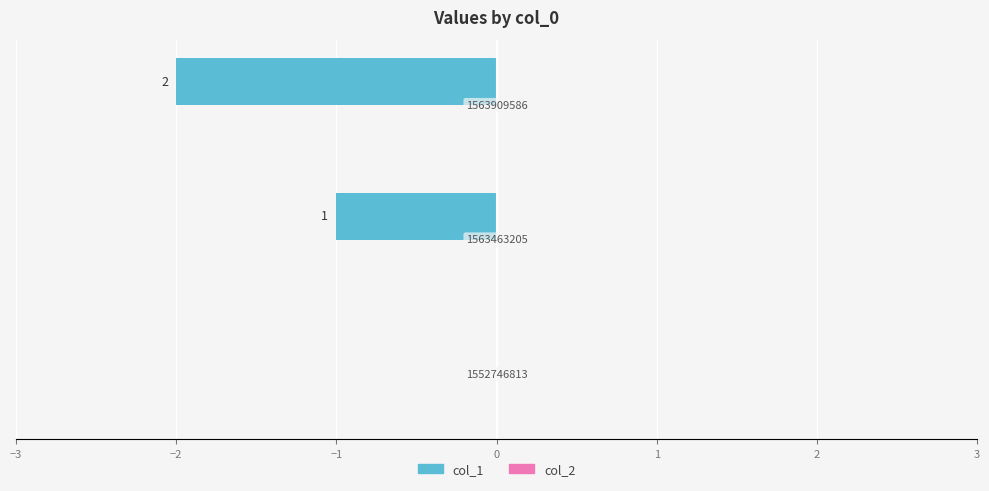

Are the bars horizontal?

Yes